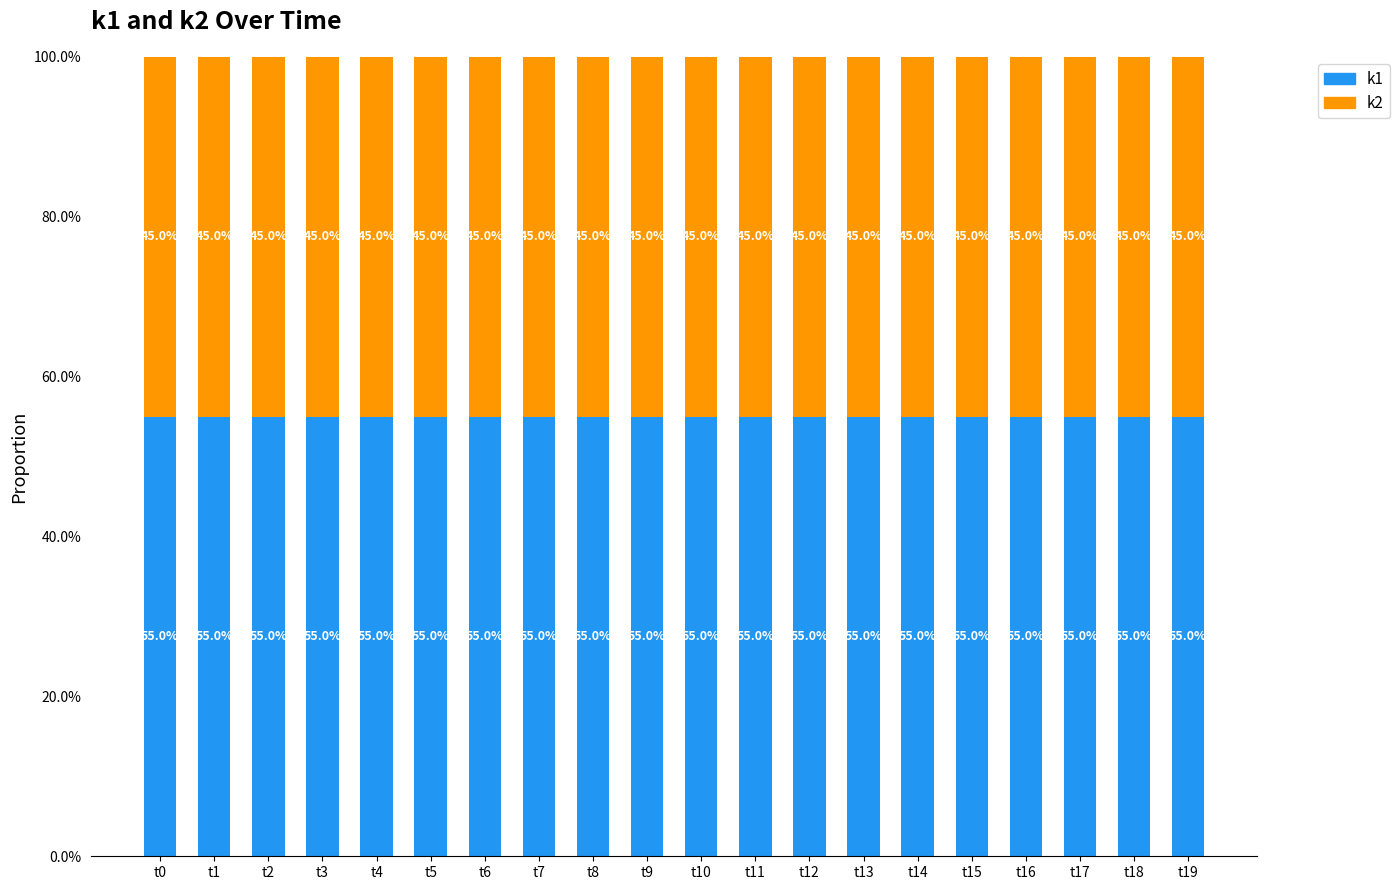

What is the value of the k1 bar at the 10th from the left?

55.0